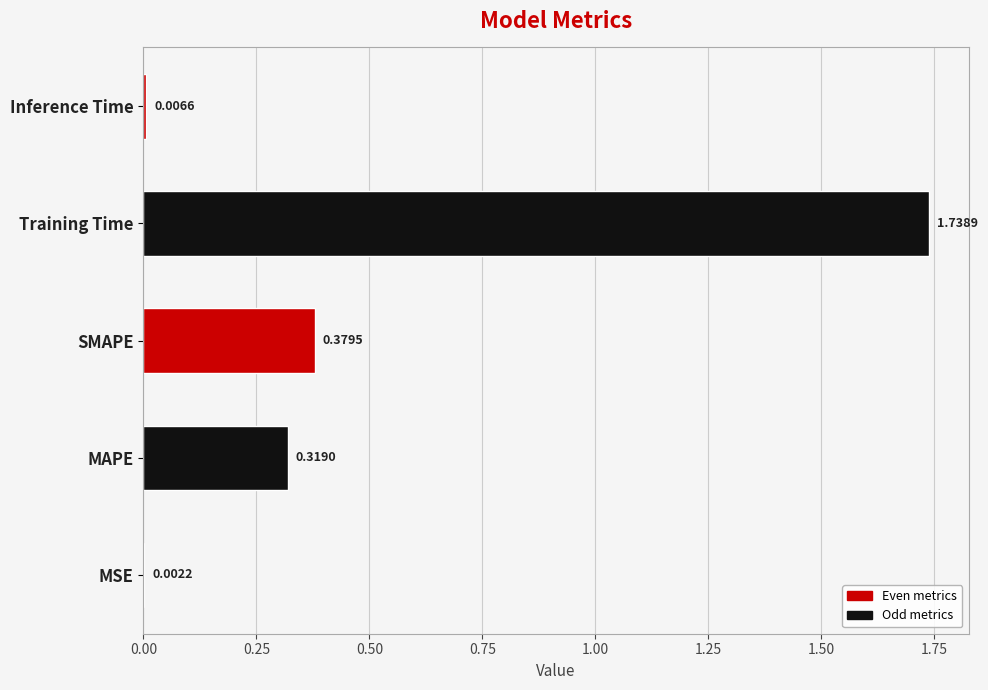

Which category has the highest value across all series?

Training Time